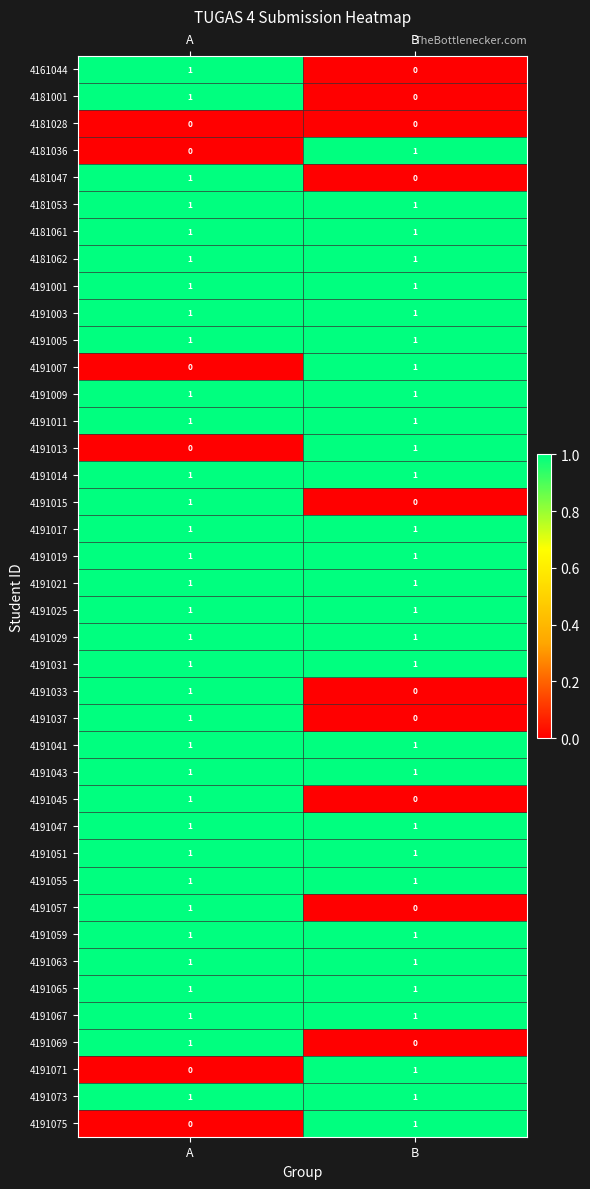

At how many categories does at least one series exceed 0?

2